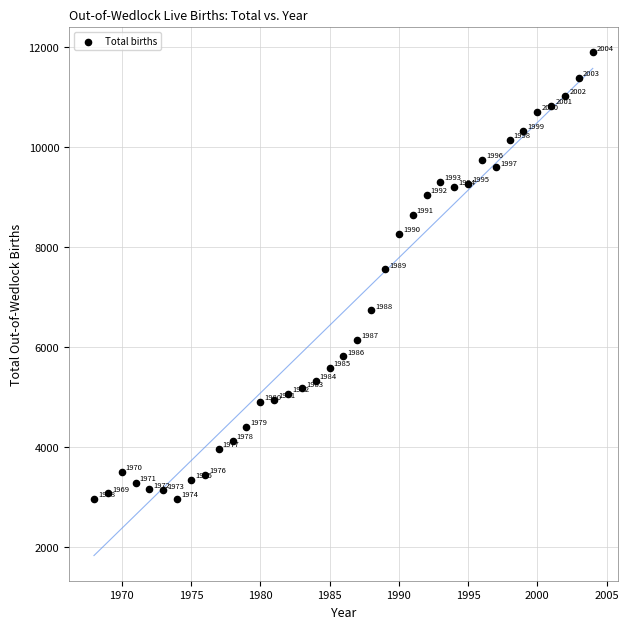

What is the range of Y values (max minus min)?

8936